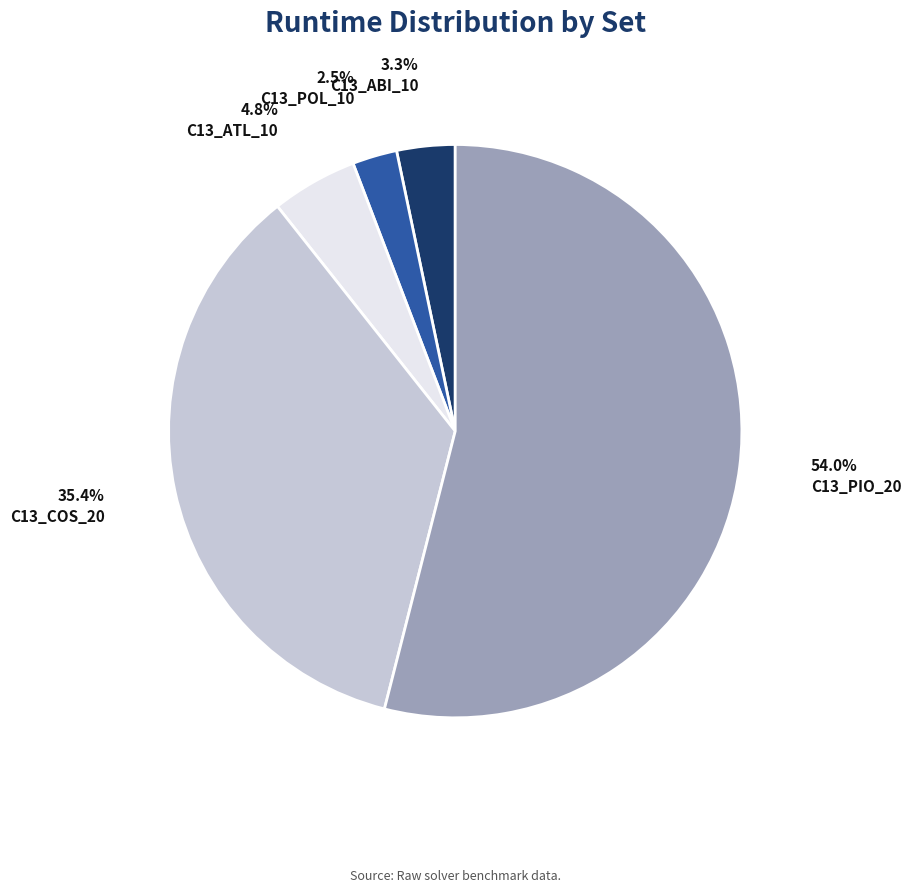

What portion of the pie excludes C13_ATL_10?

95.2%